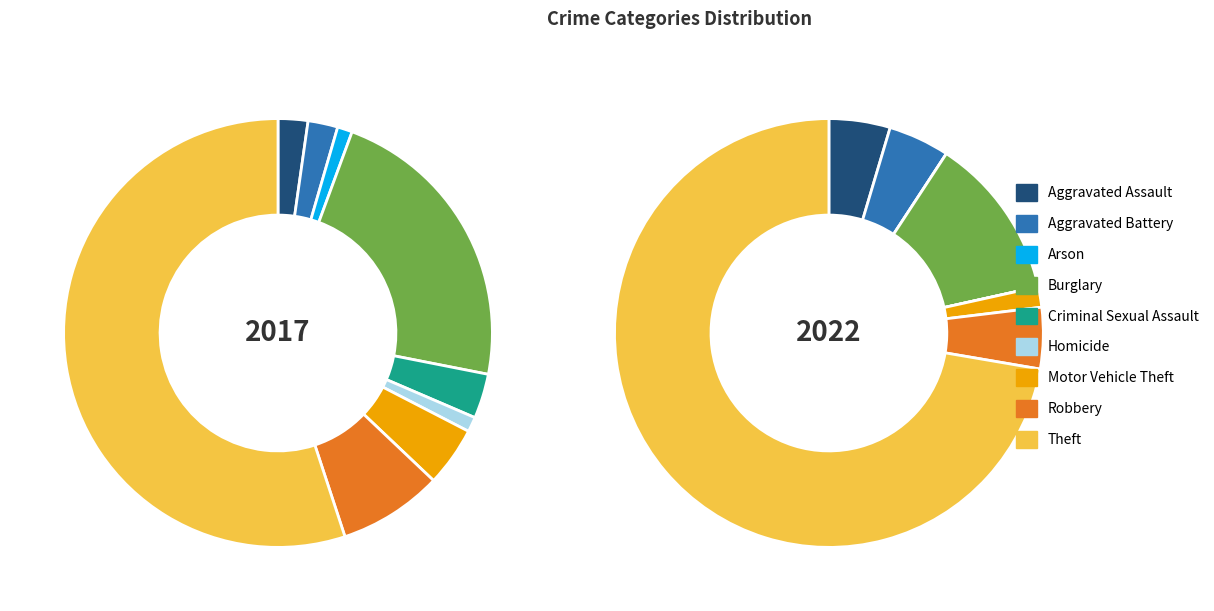

Combined, what portion of the pie is Burglary and Arson?

23.6%